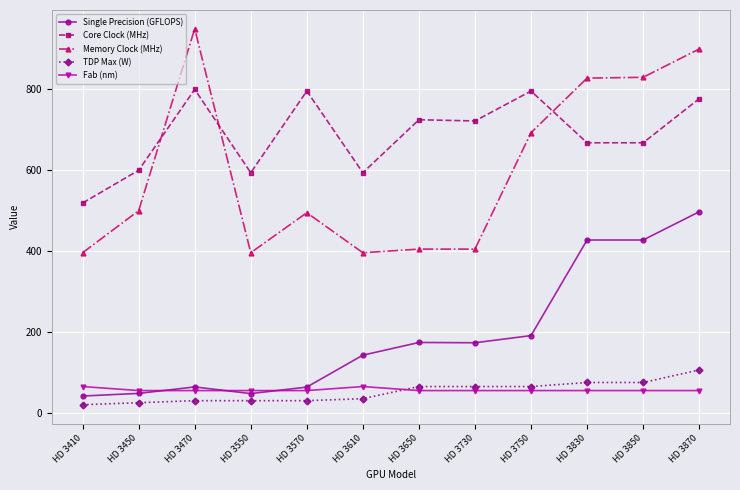

List the series in order of their peak value, highest first.

Memory Clock (MHz), Core Clock (MHz), Single Precision (GFLOPS), TDP Max (W), Fab (nm)